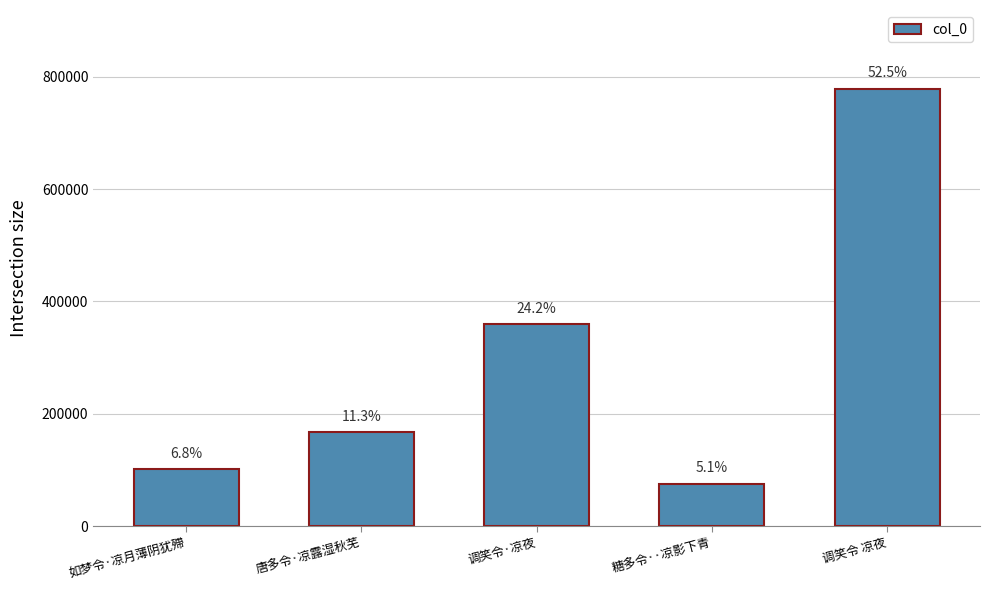

Is it true that the value at 调笑令 凉夜 is 1357654?

False